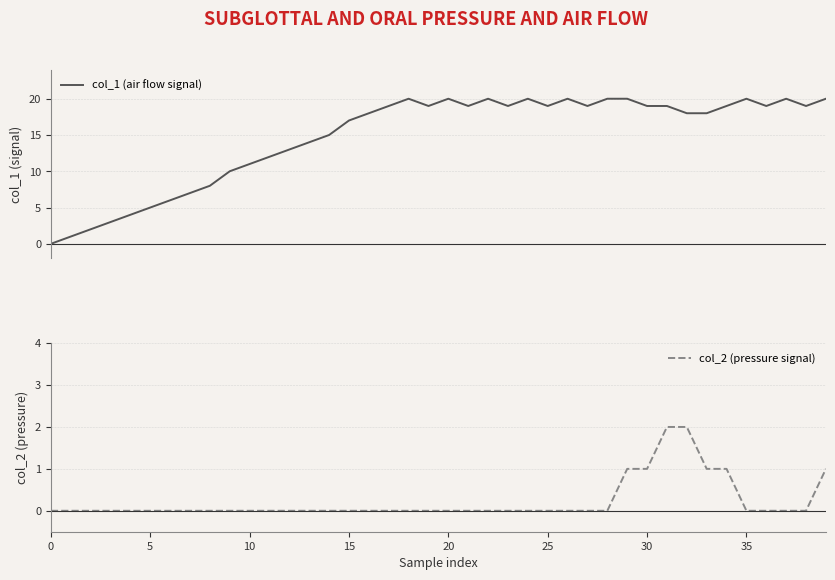

Is this an area chart (filled region under the line)?

No